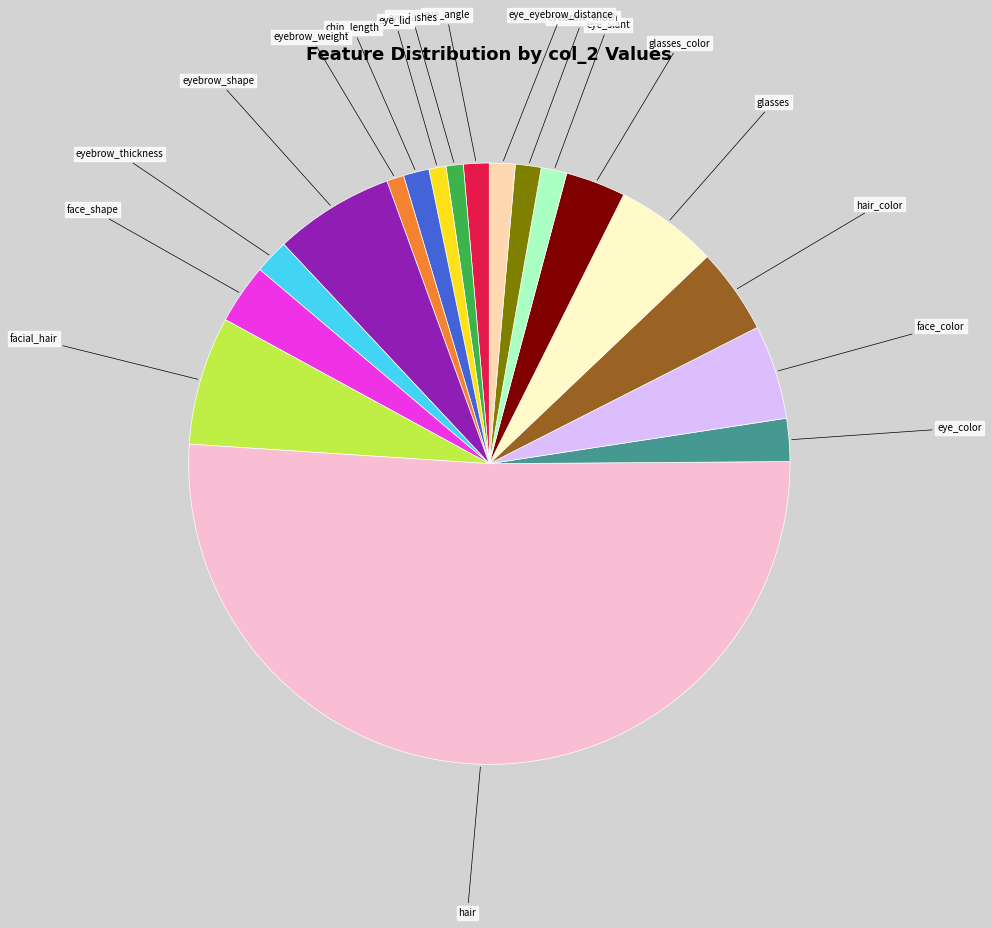

Count the number of slices in the pie.

18